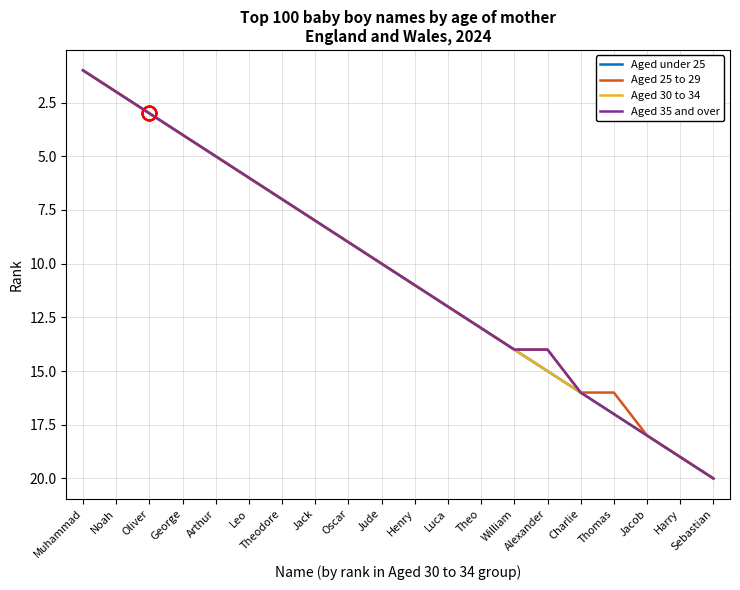

Is this an area chart (filled region under the line)?

No